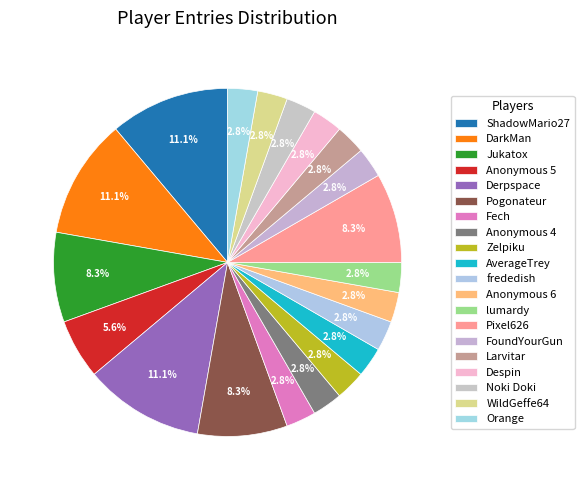

To the nearest percent, what percentage of the pie is DarkMan?

11%